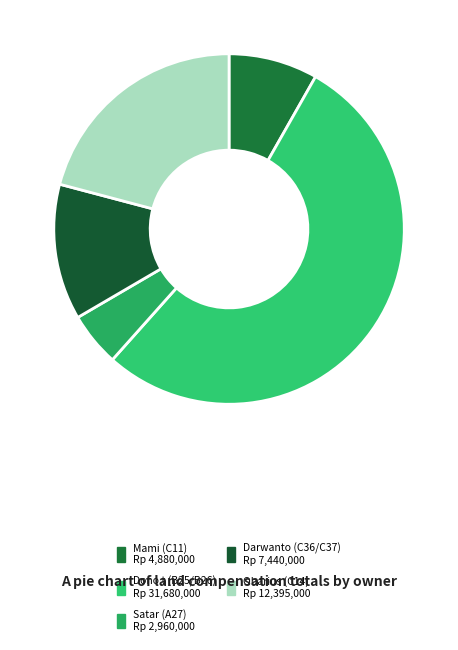

How many segments does this pie chart have?

5